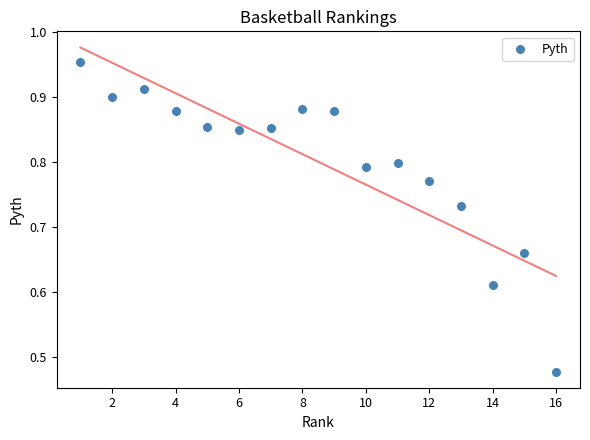

What is the range of X values (max minus min)?

15.0